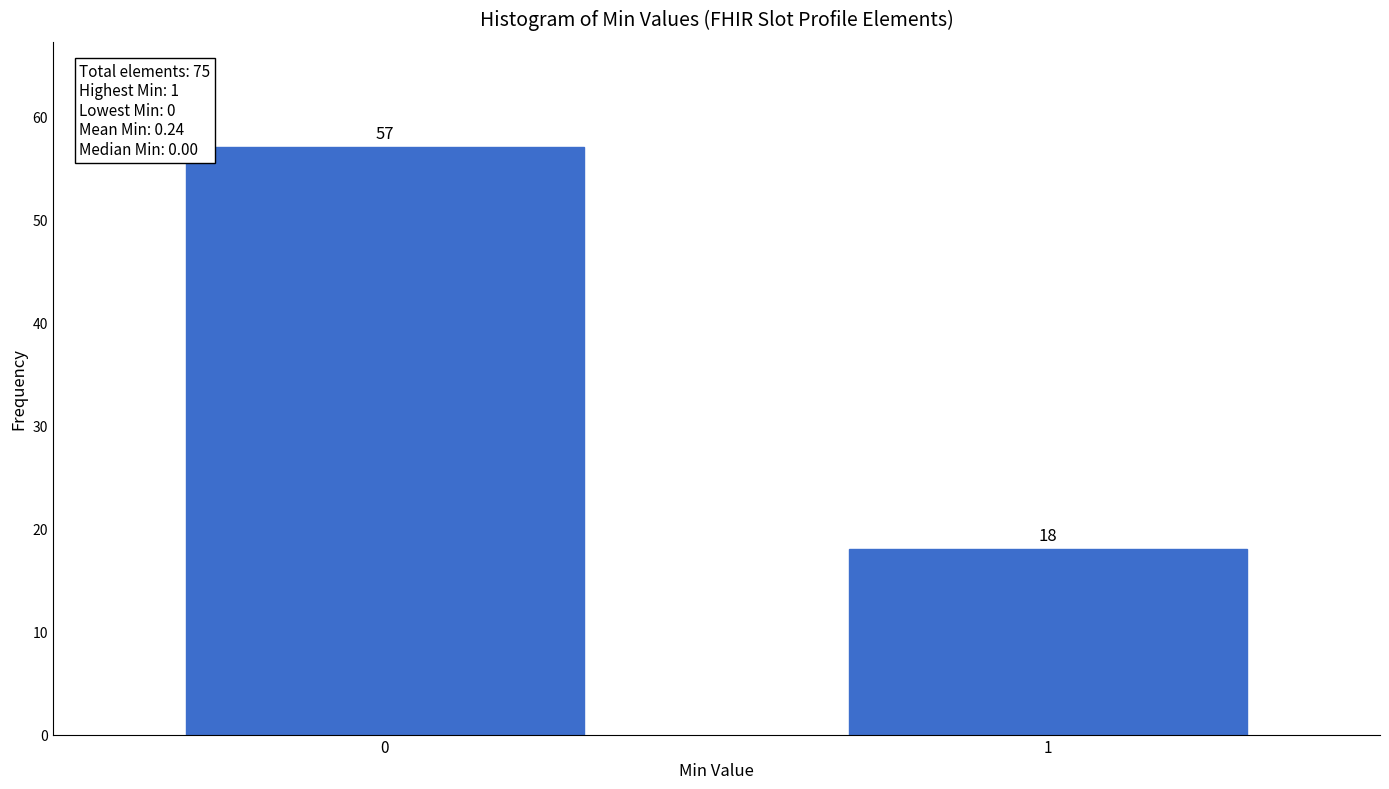

Reading left to right, extract all data points from this chart.

0=57	1=18